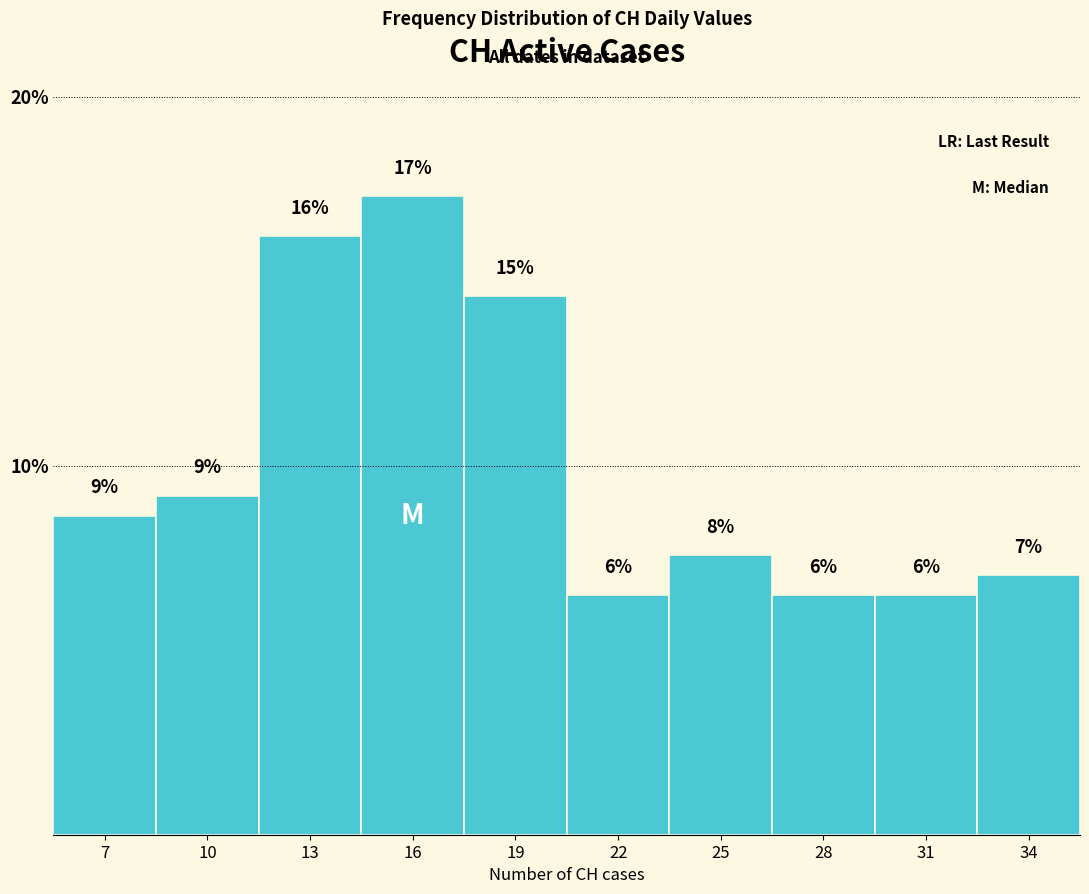

Are the bars horizontal?

No